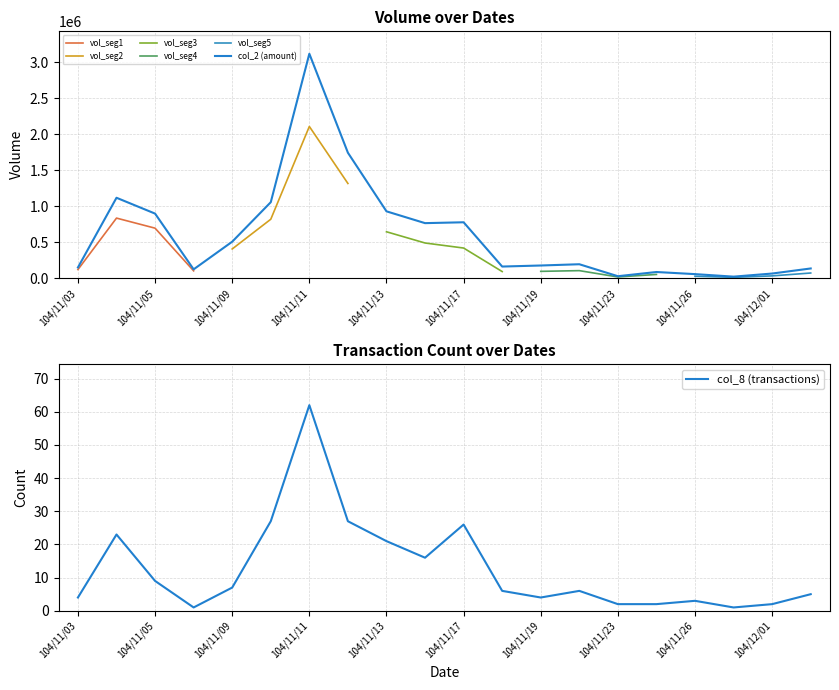

True or false: col_8 has a value of 43 at 104/11/17.

False